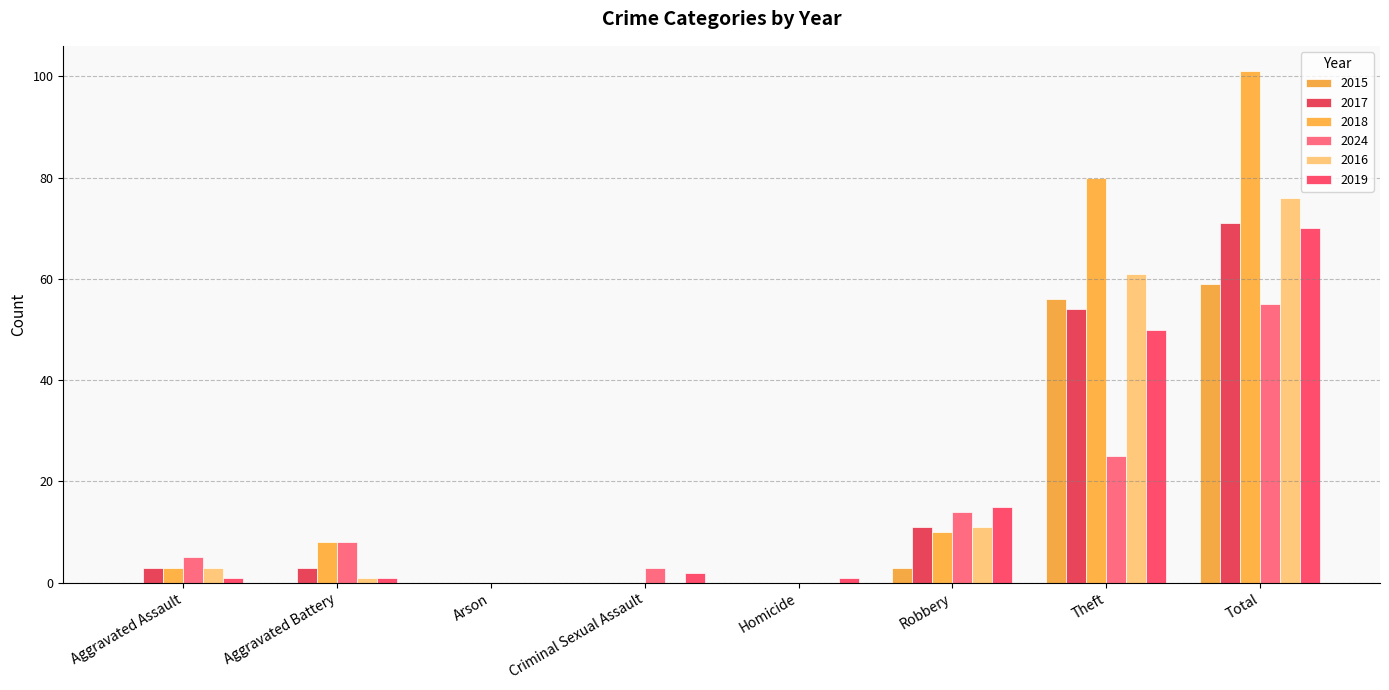

Which series changed the most between Aggravated Assault and Criminal Sexual Assault?

2017